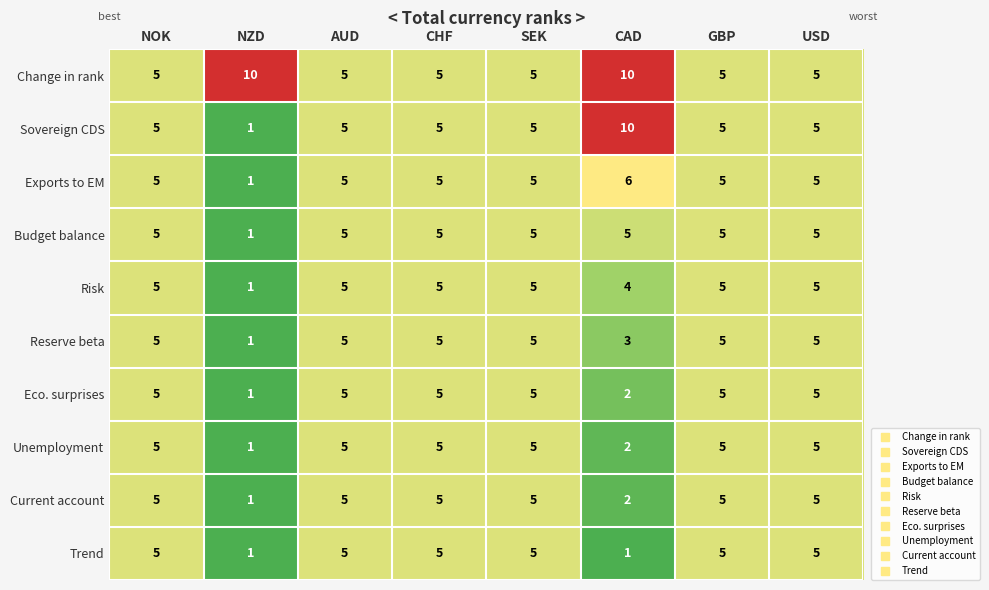

Which series has the widest spread of values?

Sovereign CDS